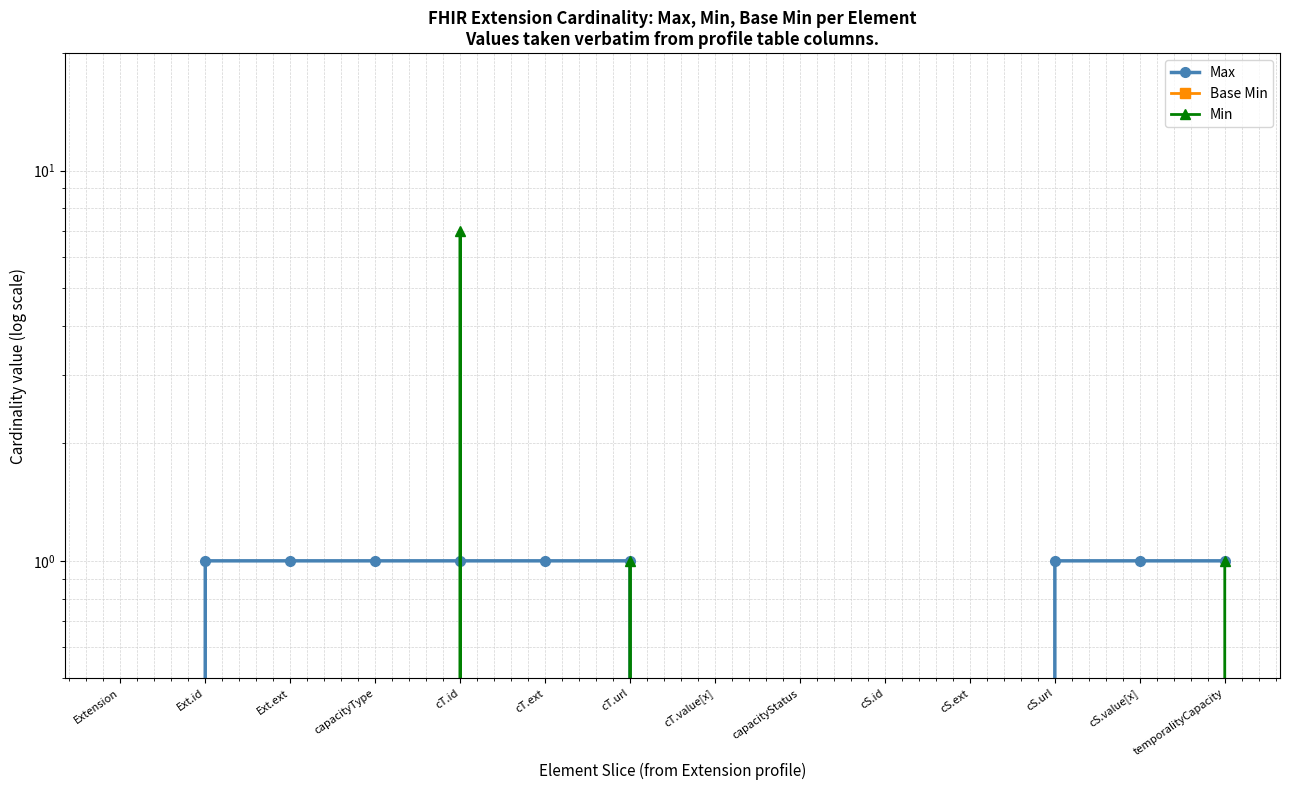

True or false: Max has more than 0 points higher than both neighbors.

False